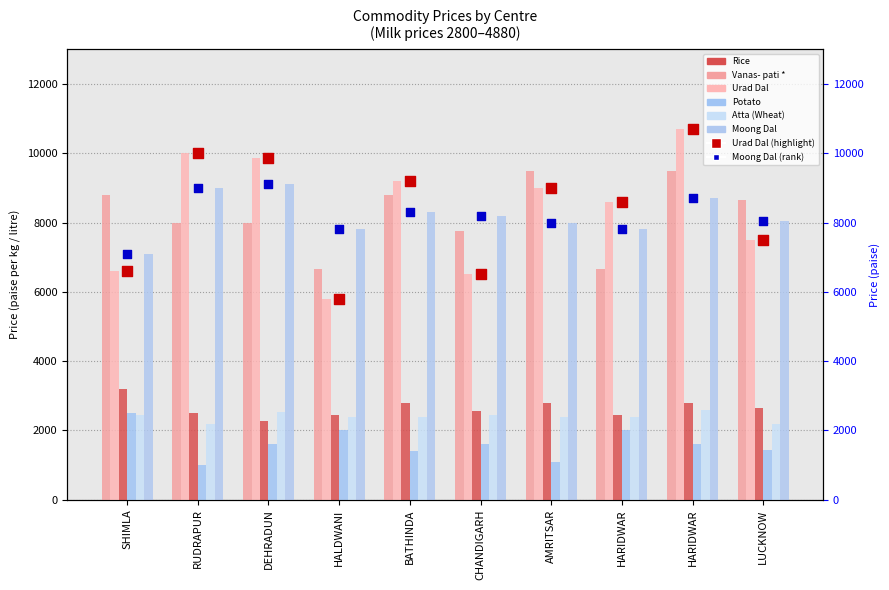

Which series has the largest total across all categories?

Urad Dal